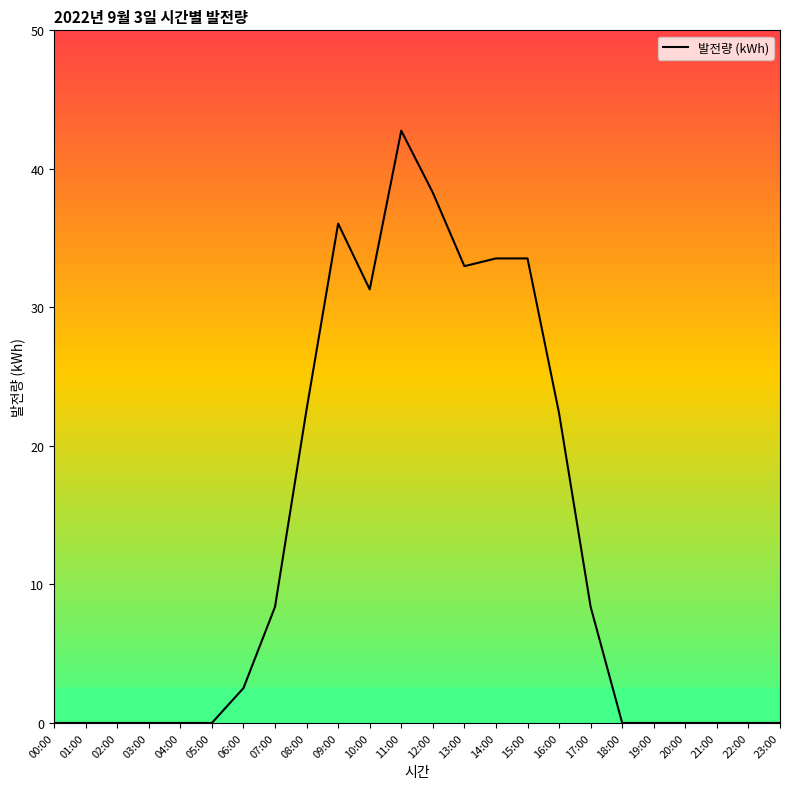

What is the difference between the maximum and minimum values?

42.8